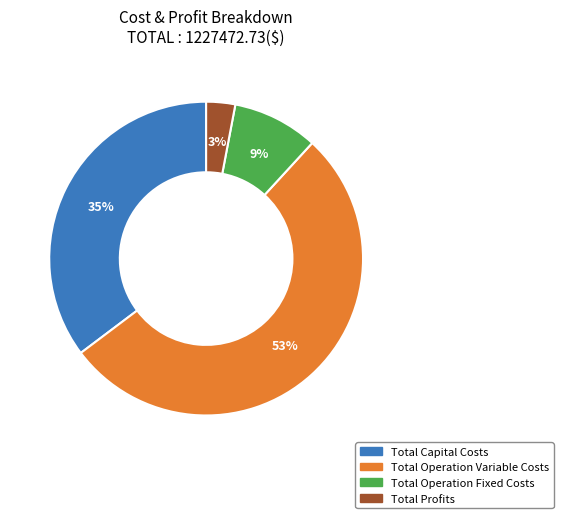

To the nearest percent, what percentage of the pie is Total Operation Variable Costs?

53%